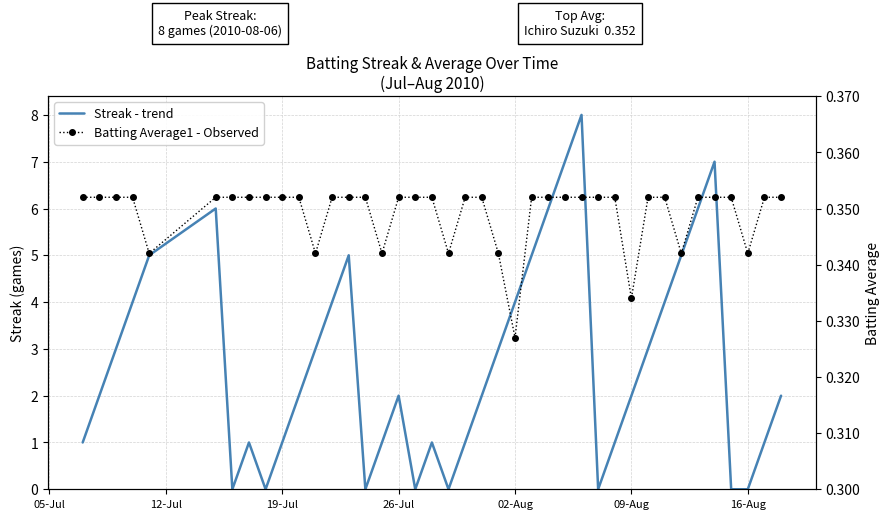

Reading left to right, transcribe all the data shown in this chart.

Streak - trend: 1.0	2.0	3.0	4.0	5.0	6.0	0.0	1.0	0.0	1.0	2.0	3.0	4.0	5.0	0.0	1.0	2.0	0.0	1.0	0.0	1.0	2.0	3.0	4.0	5.0	6.0	7.0	8.0	0.0	1.0	2.0	3.0	4.0	5.0	6.0	7.0	0.0	0.0	1.0	2.0
Batting Average1 - Observed: 0.4	0.4	0.4	0.4	0.3	0.4	0.4	0.4	0.4	0.4	0.4	0.3	0.4	0.4	0.4	0.3	0.4	0.4	0.4	0.3	0.4	0.4	0.3	0.3	0.4	0.4	0.4	0.4	0.4	0.4	0.3	0.4	0.4	0.3	0.4	0.4	0.4	0.3	0.4	0.4